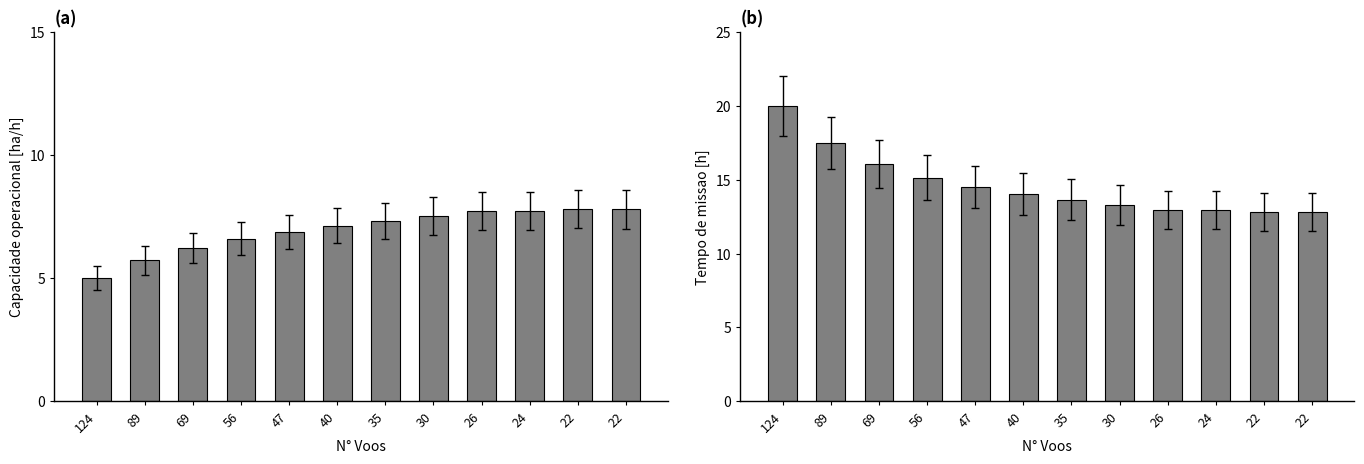

Which series has the largest total across all categories?

Tempo de missao [h]